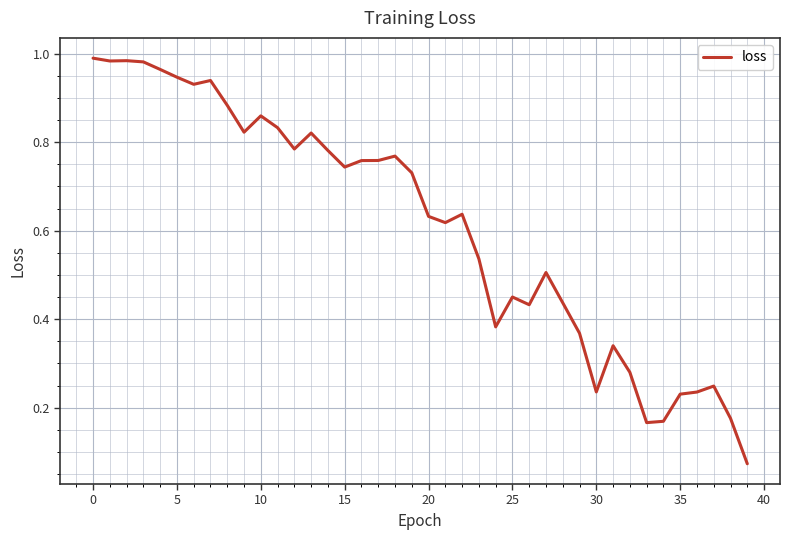

Does the chart have visible grid lines?

Yes